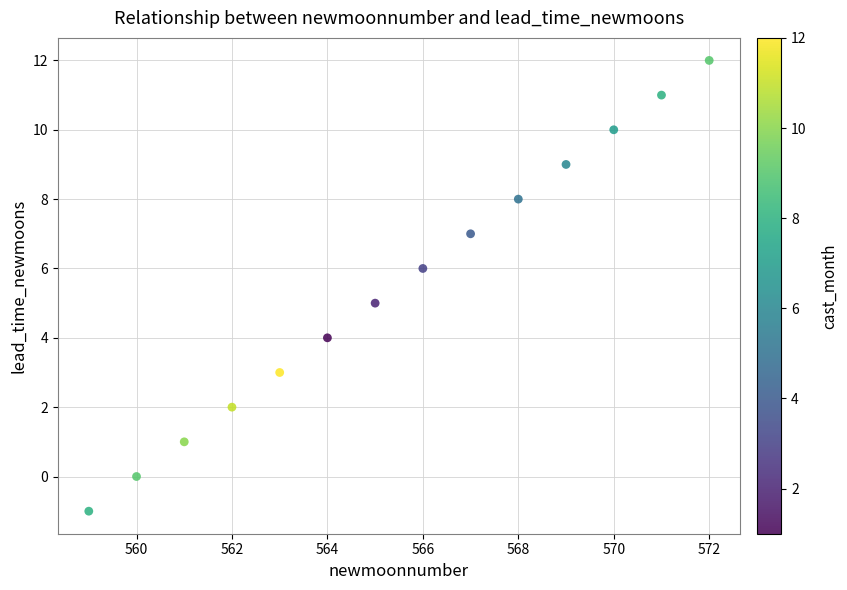

What is the range of X values (max minus min)?

13